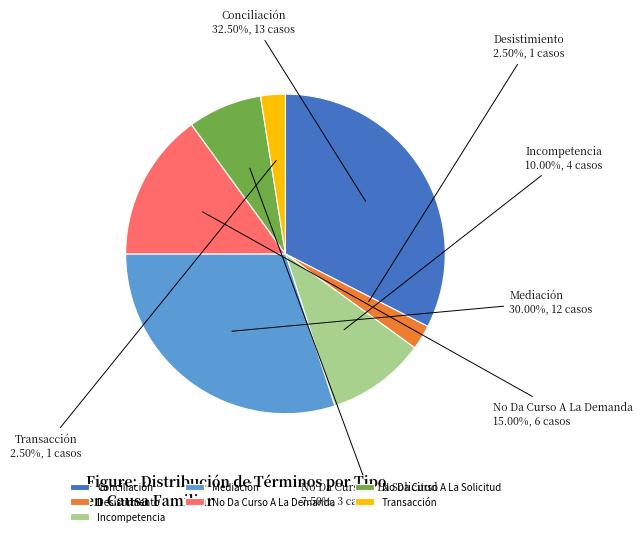

Combined, do No Da Curso A La Demanda and Mediación account for over 50%?

No